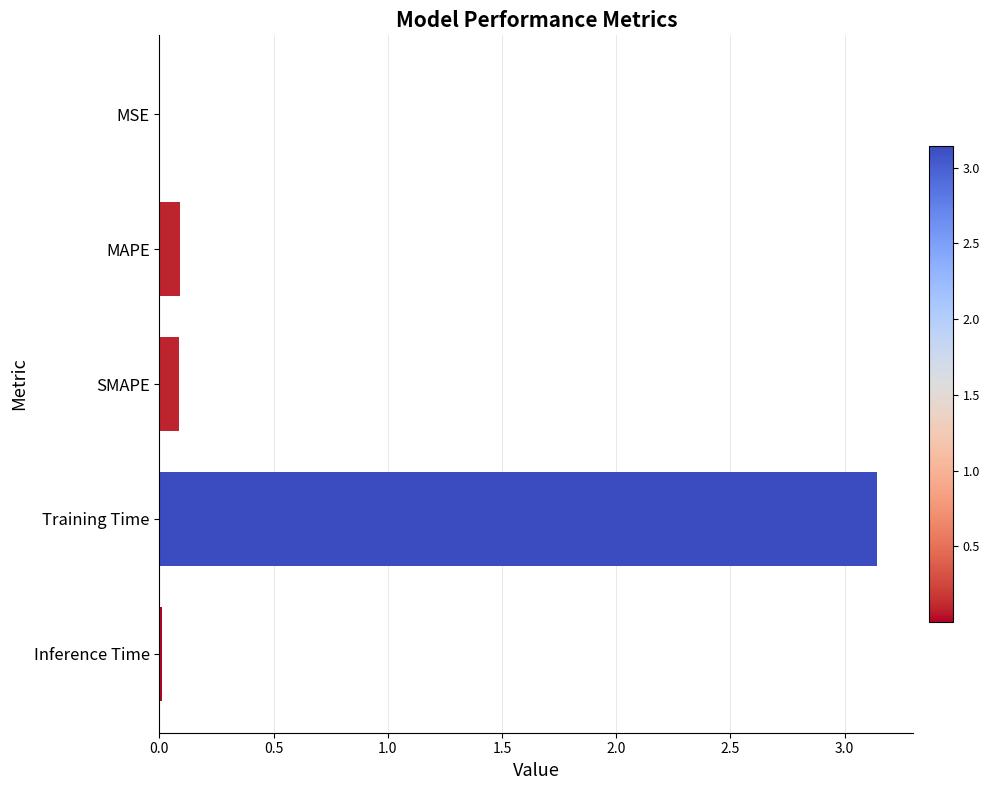

The value at MSE is 0.0. True or false?

True